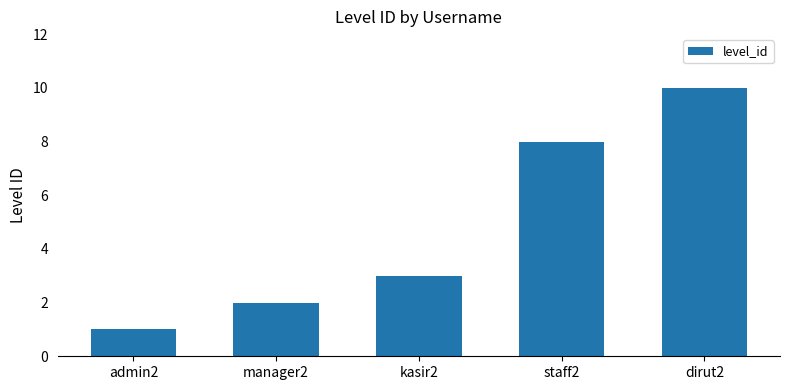

What is the minimum value shown in the chart?

1